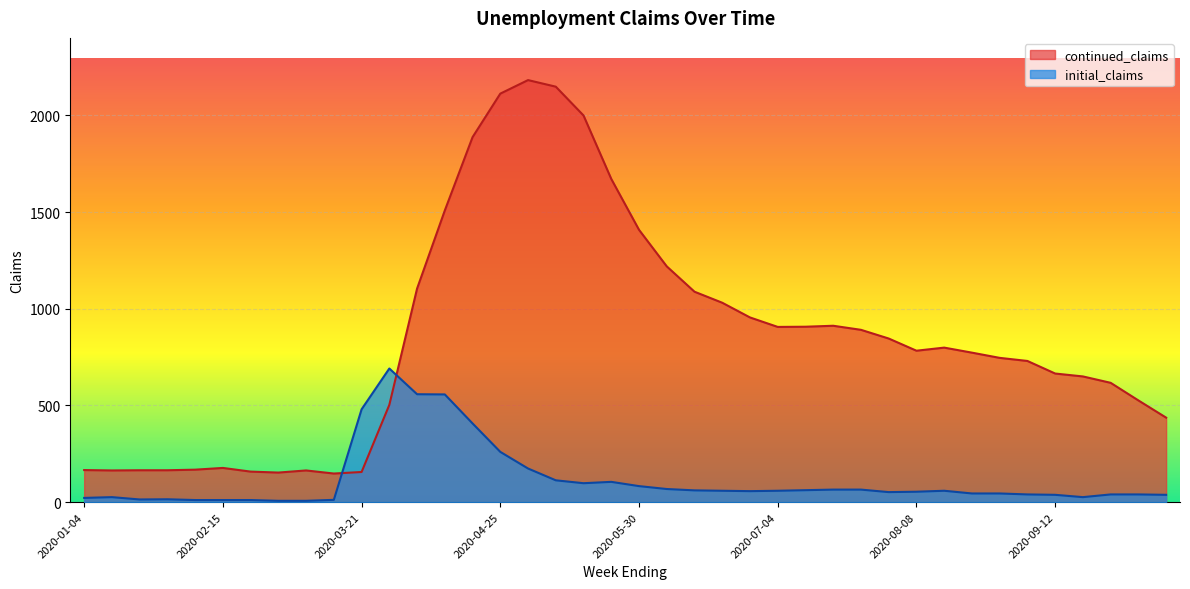

Reading left to right, transcribe all the data shown in this chart.

continued_claims: 166	164	165	165	168	177	158	153	164	148	156	503	1104	1508	1887	2112	2182	2148	1999	1671	1408	1219	1088	1031	955	906	907	912	891	846	783	799	773	746	730	665	650	617	526	437
initial_claims: 22	26	14	15	11	11	11	7	7	12	480	691	558	557	407	260	174	113	98	105	83	68	61	59	57	59	62	65	65	52	54	59	45	45	40	38	26	40	40	38